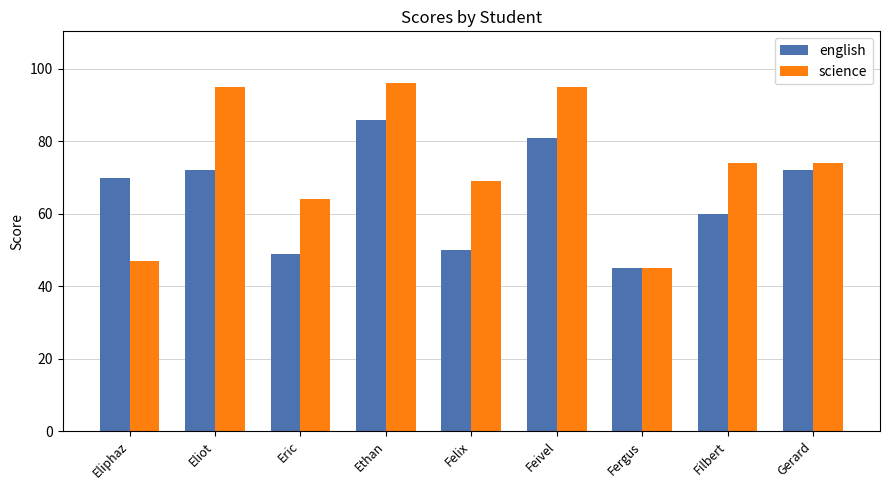

Rank the series by their average value, from lowest to highest.

english, science